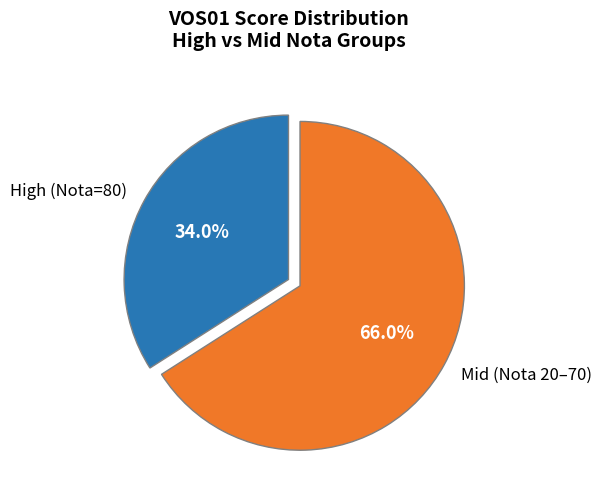

Does any single category account for the majority?

Yes